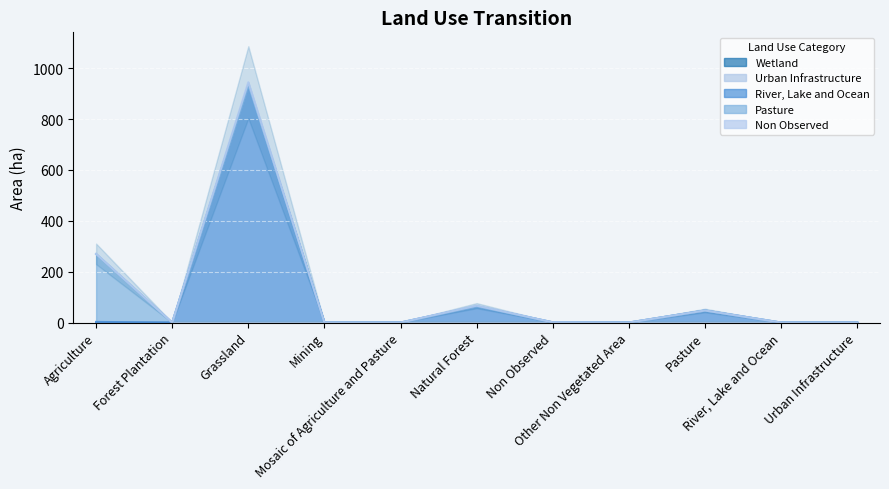

True or false: River, Lake and Ocean and Pasture intersect in this chart.

False